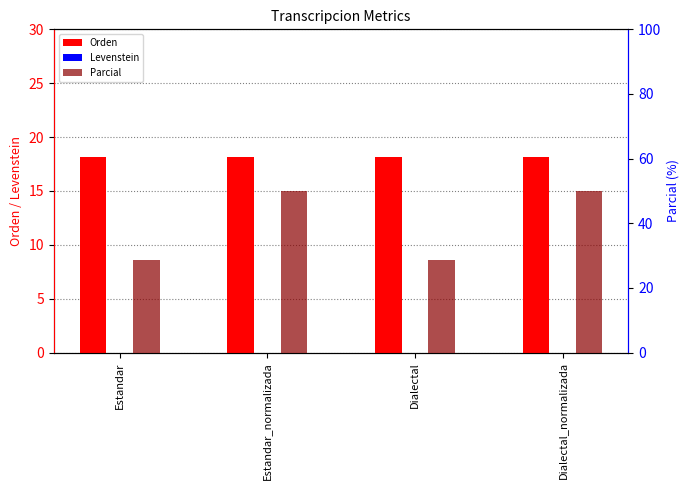

What is the greatest value displayed?

50.0